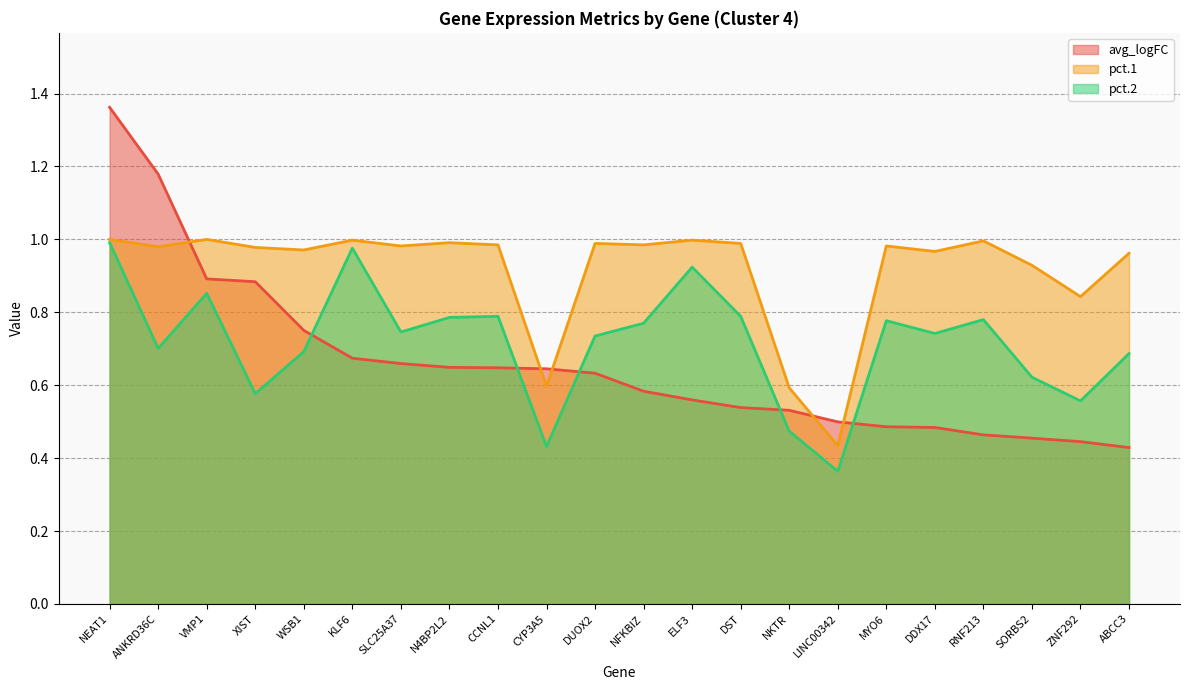

The value of pct.1 at ABCC3 is 1.0. True or false?

True